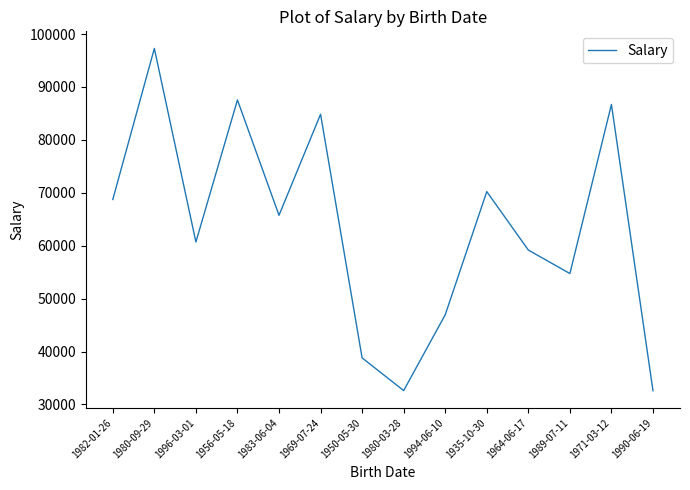

Between 1935-10-30 and 1983-06-04, which is larger?

1935-10-30